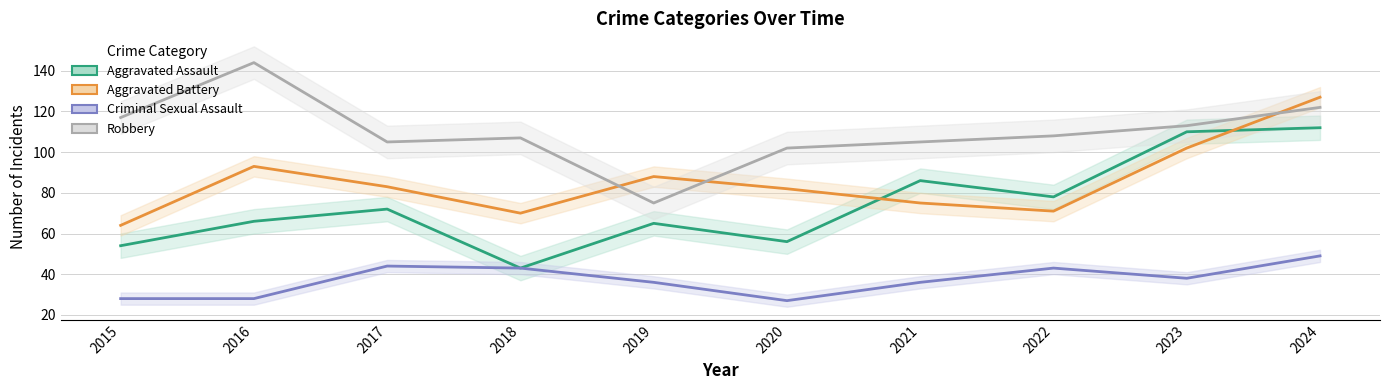

True or false: Criminal Sexual Assault and Aggravated Battery cross at least once.

False